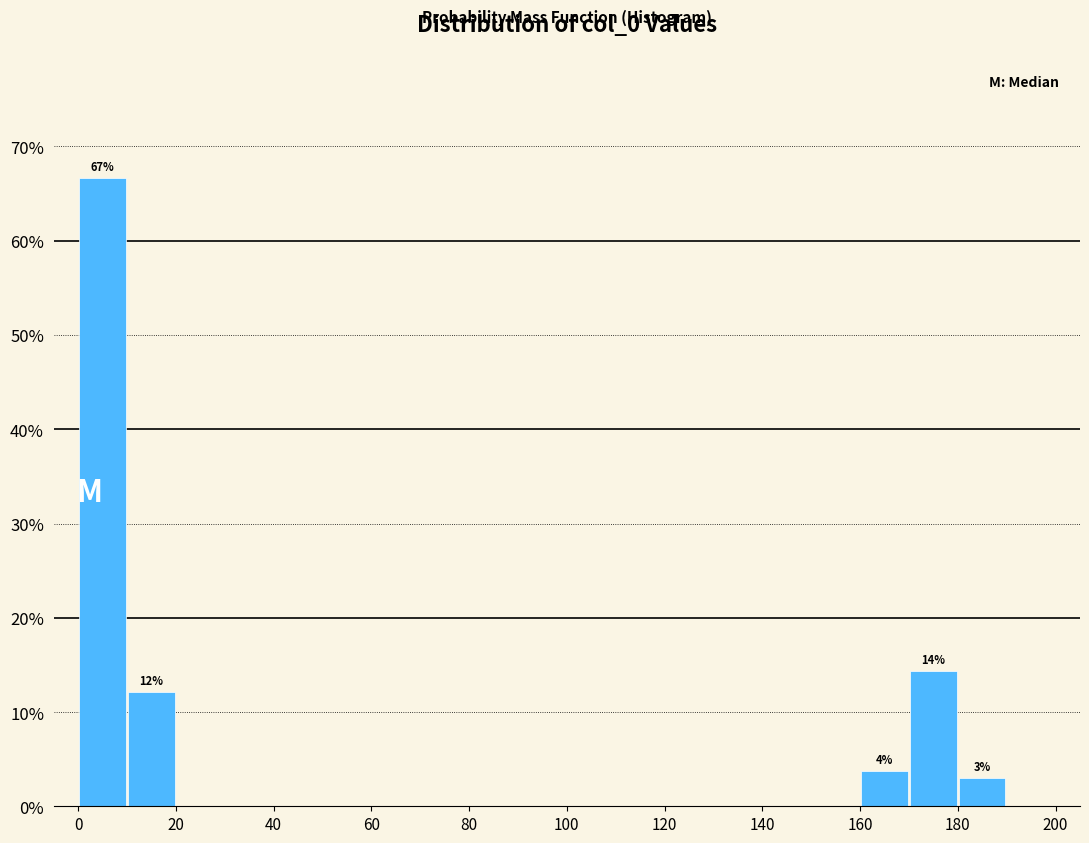

Over which range of the x-axis is the bar tallest?

0 to 10